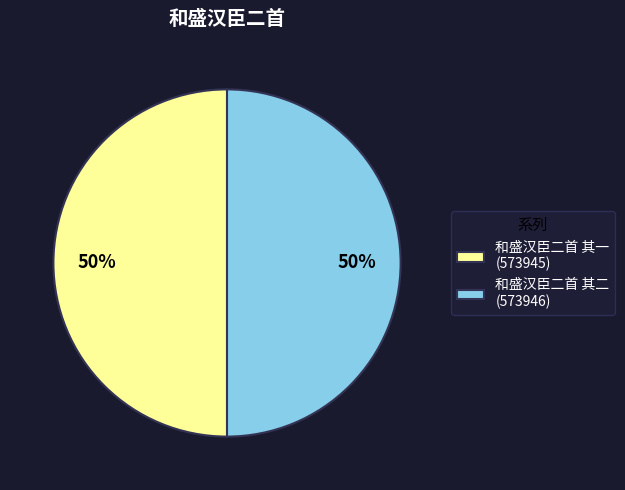

To the nearest percent, what percentage of the pie is 和盛汉臣二首 其一 (573945)?

50%